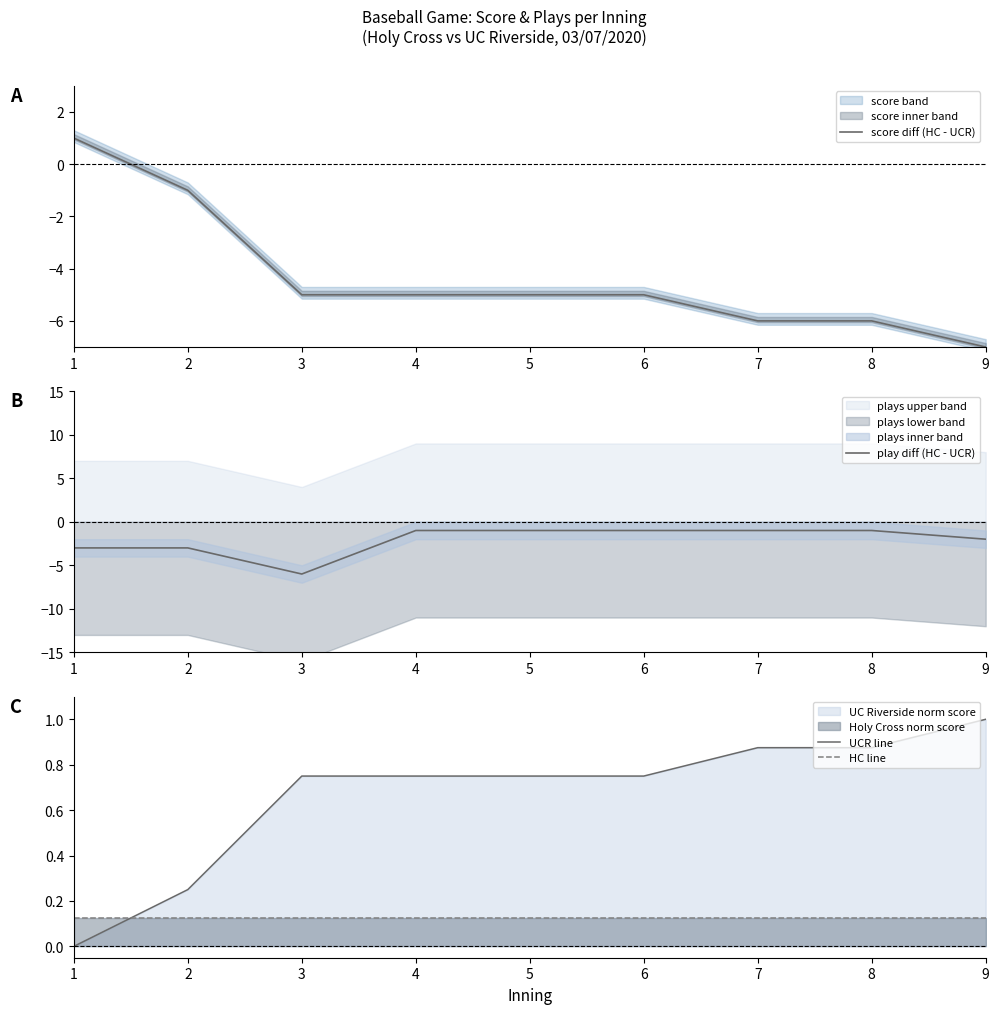

What is the maximum value for score diff (HC - UCR)?

1